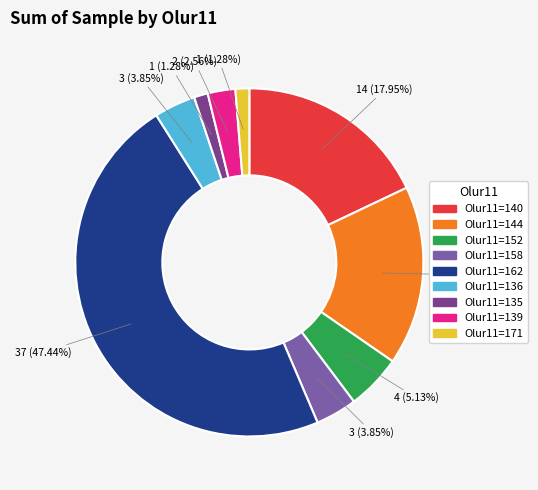

Does any single category account for the majority?

No